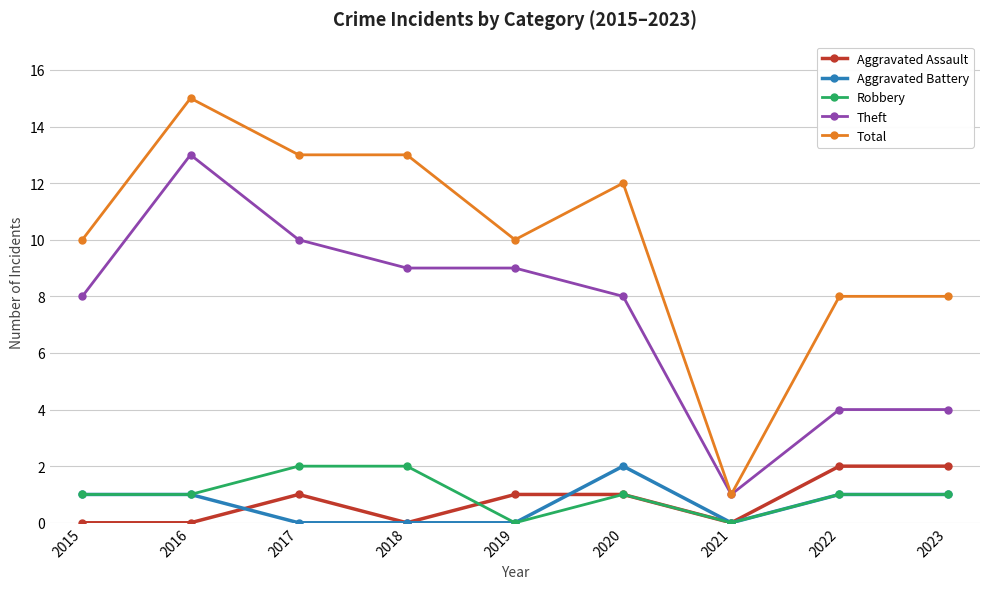

True or false: Aggravated Assault and Total cross at least once.

False